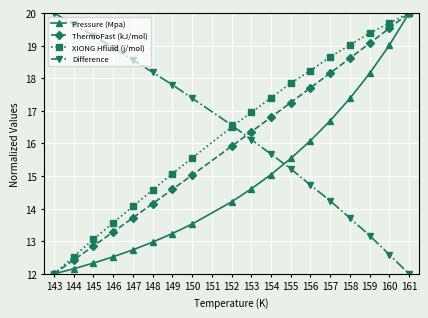

What is the spread (max minus min) of values at 152?

2.4